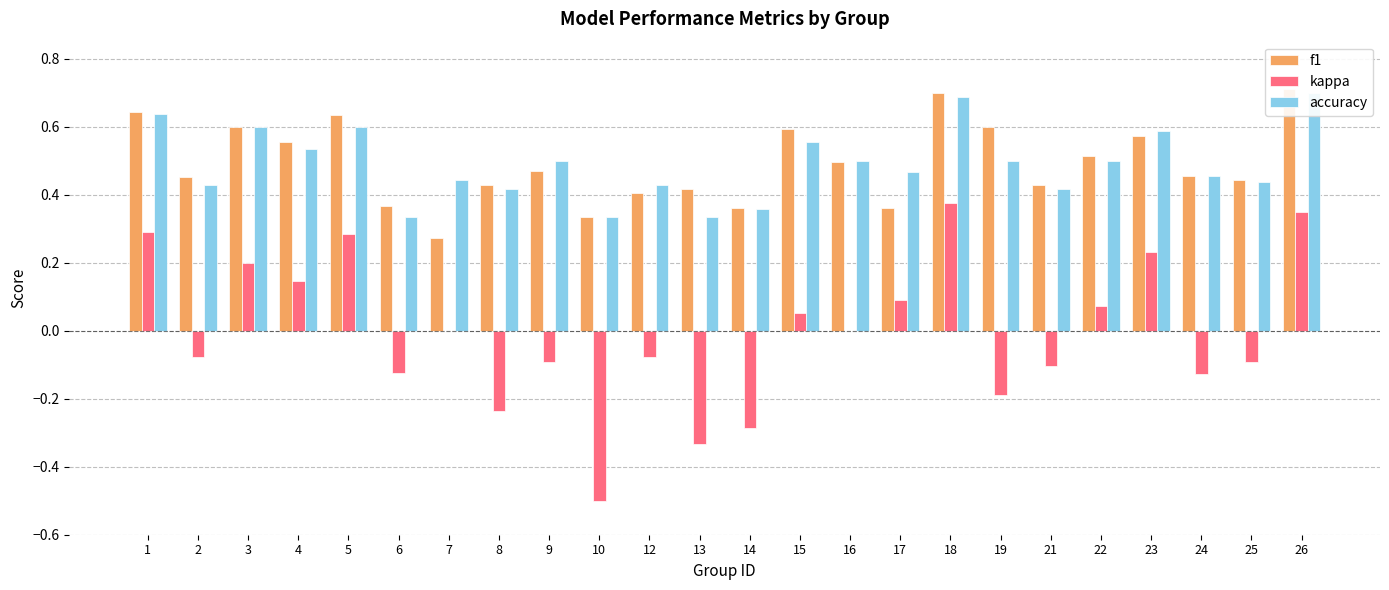

What are all the series names shown in the legend?

f1, kappa, accuracy